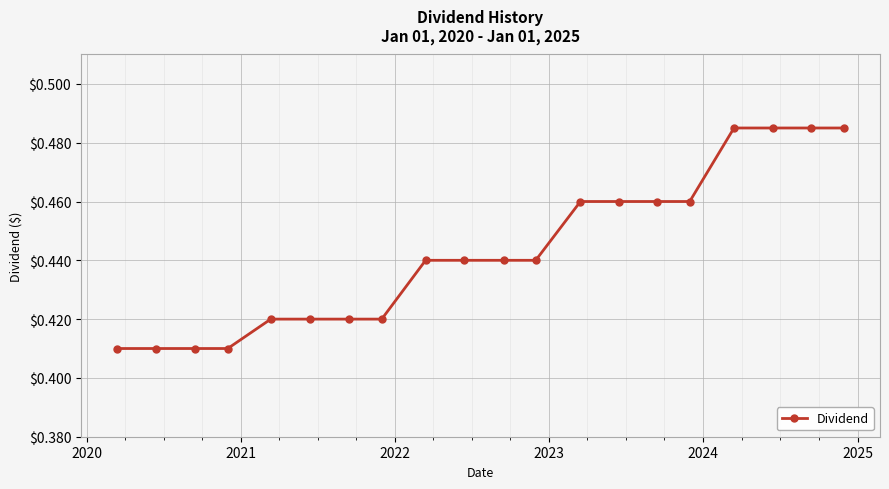

Count the values in the range 0 to 1.

20